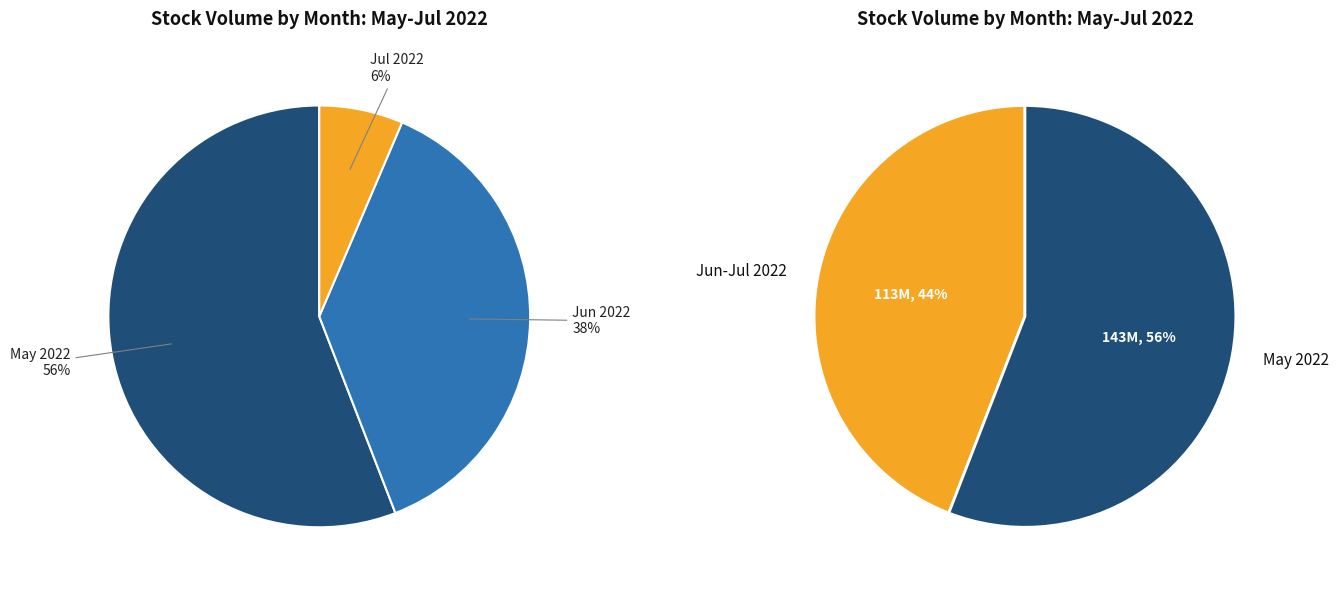

True or false: 2022-06-07 accounts for 2% of the total.

True